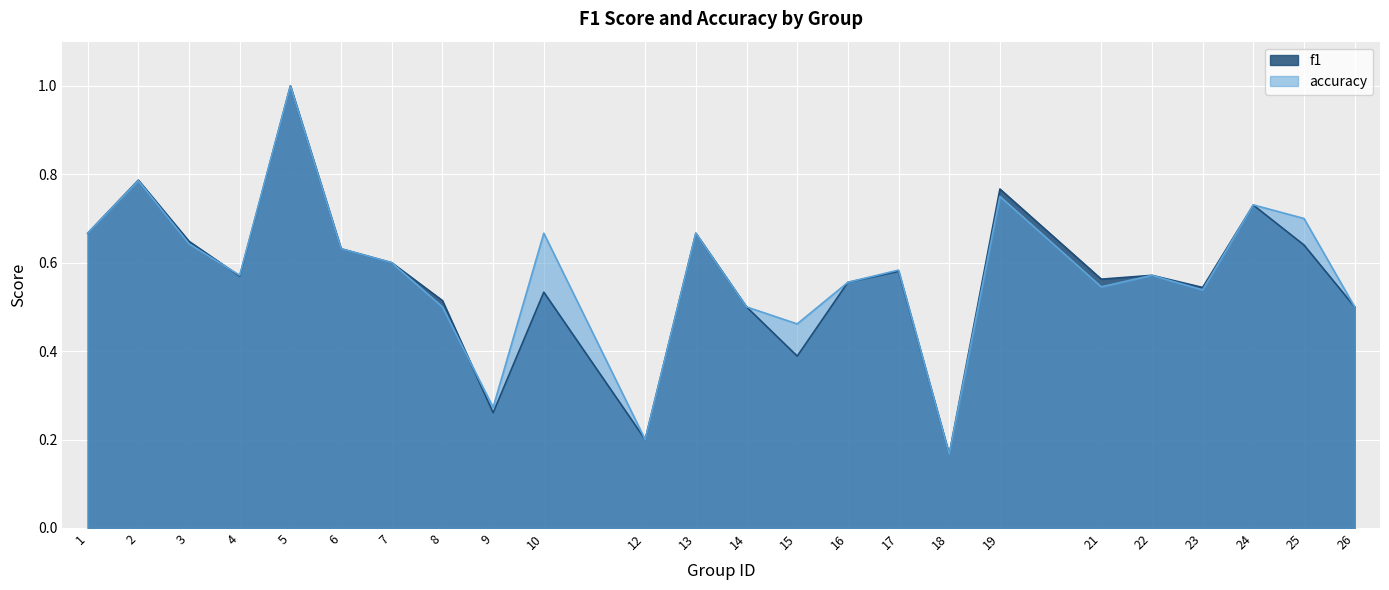

What is the sum of the accuracy values at 25 and 22?

1.3